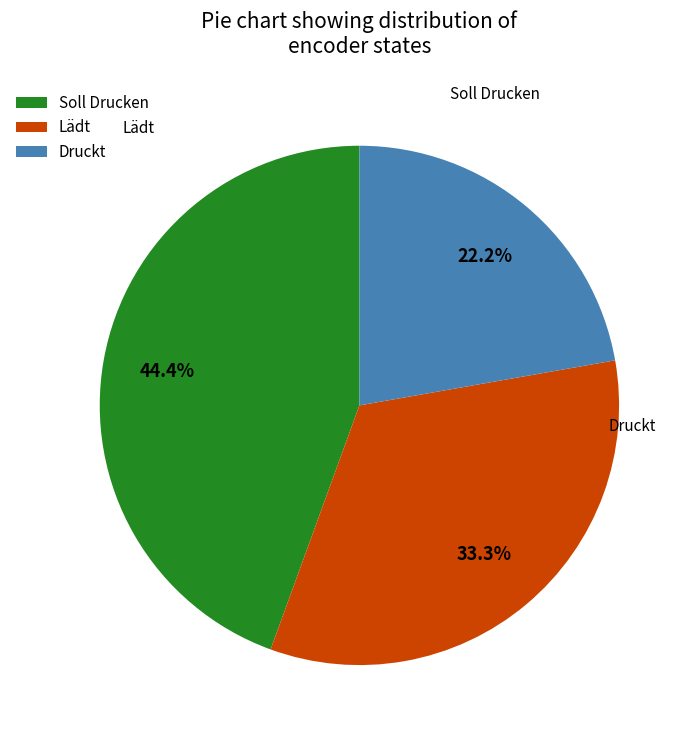

Is there any slice that represents more than half of the pie?

No